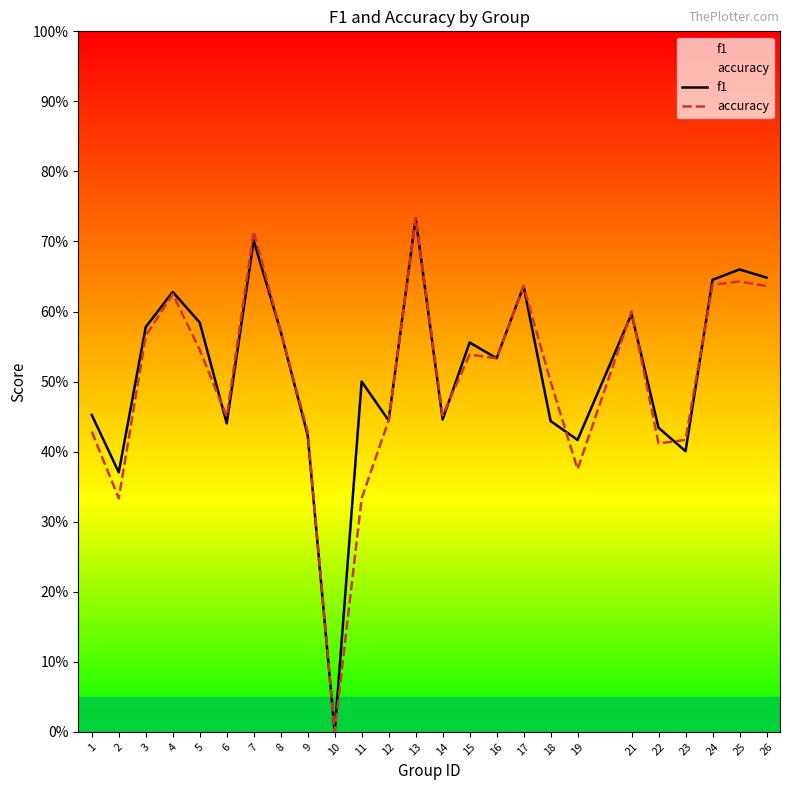

What are all the series names shown in the legend?

f1, accuracy